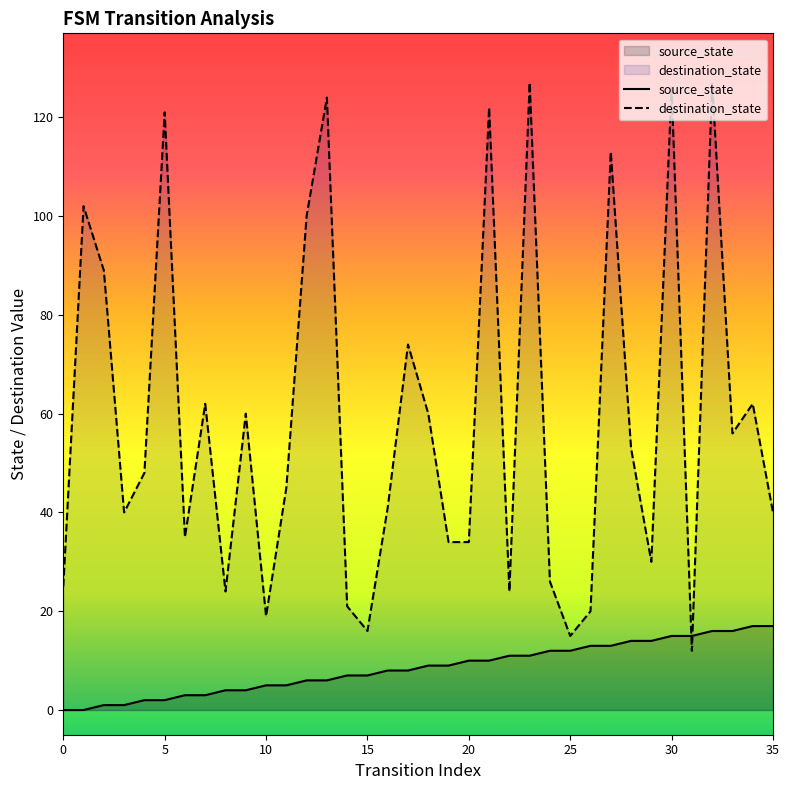

What is the label of the 30th point from the left?

29